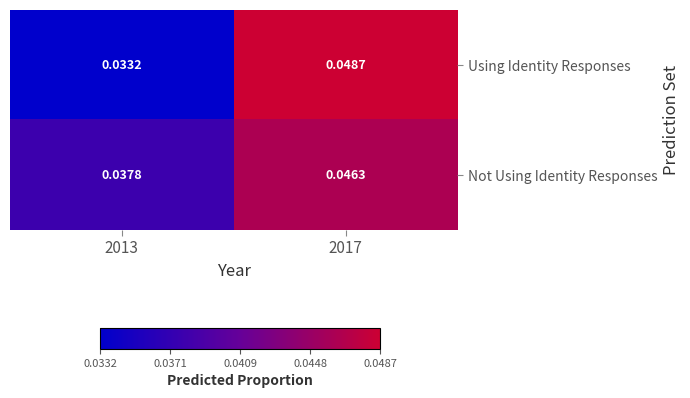

Which series has the largest total across all categories?

Not Using Identity Responses